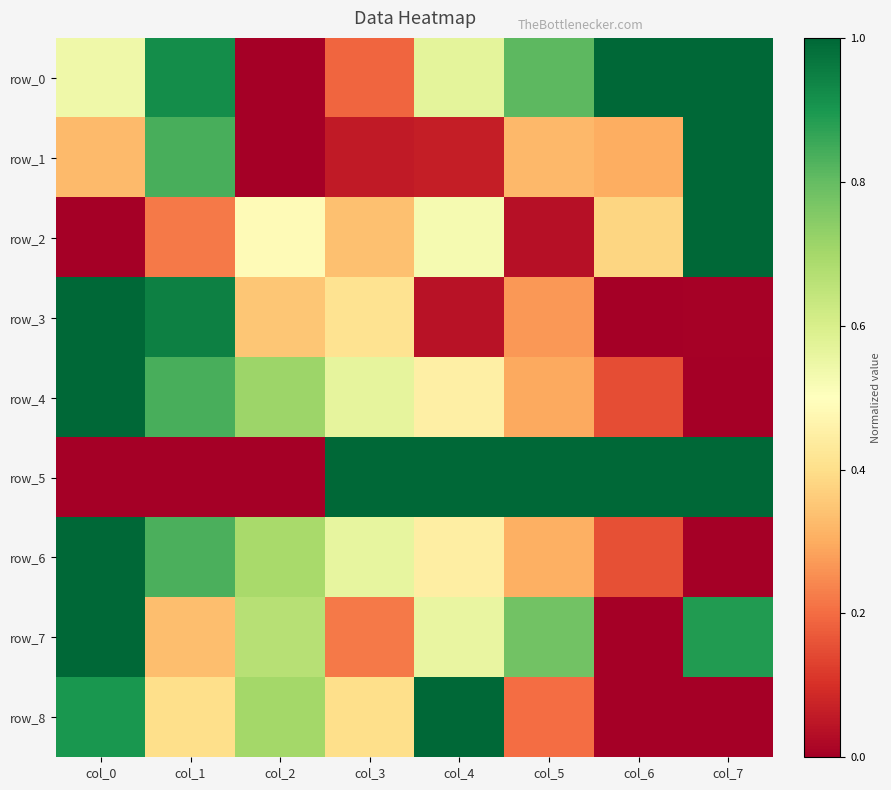

Rank the categories by row_6 value from lowest to highest.

col_7, col_6, col_5, col_4, col_3, col_2, col_1, col_0